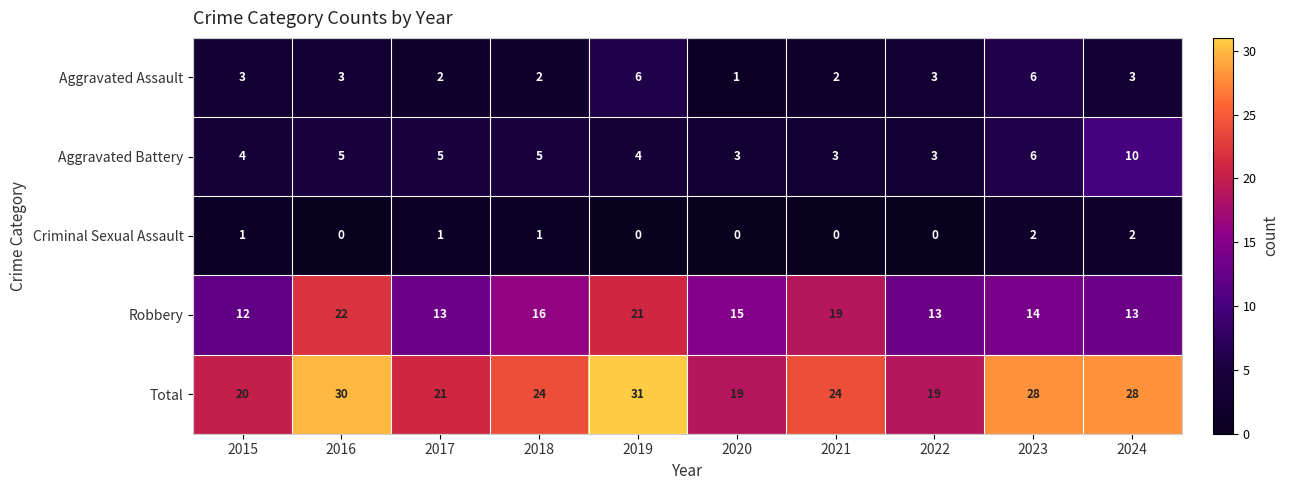

Is it true that Total equals 19 at 2020?

True